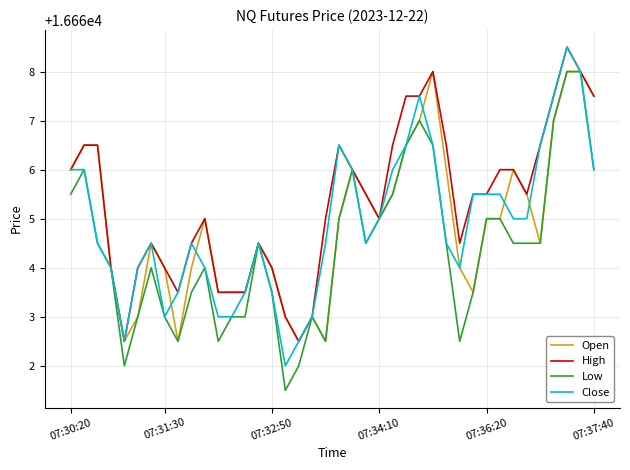

What are all the series names shown in the legend?

Open, High, Low, Close